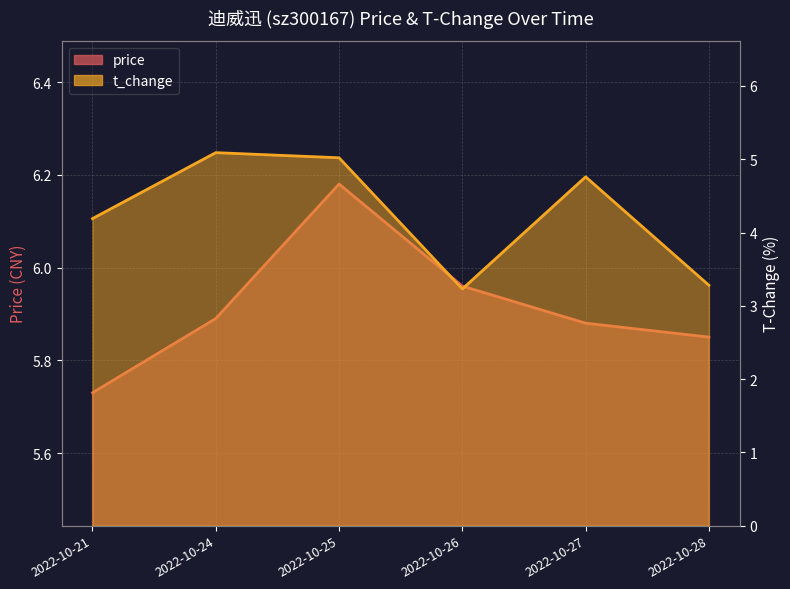

Count the number of data series in this chart.

2